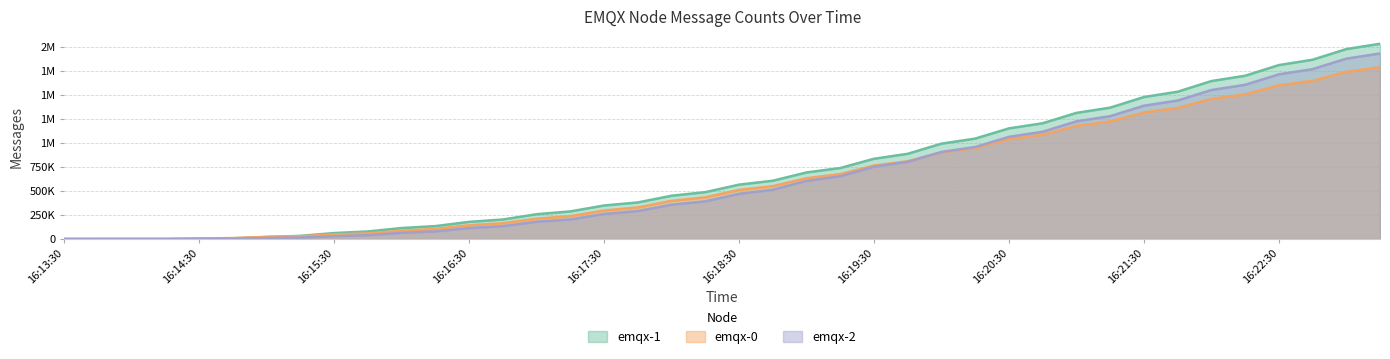

Rank the series by their average value, from lowest to highest.

emqx-0, emqx-2, emqx-1